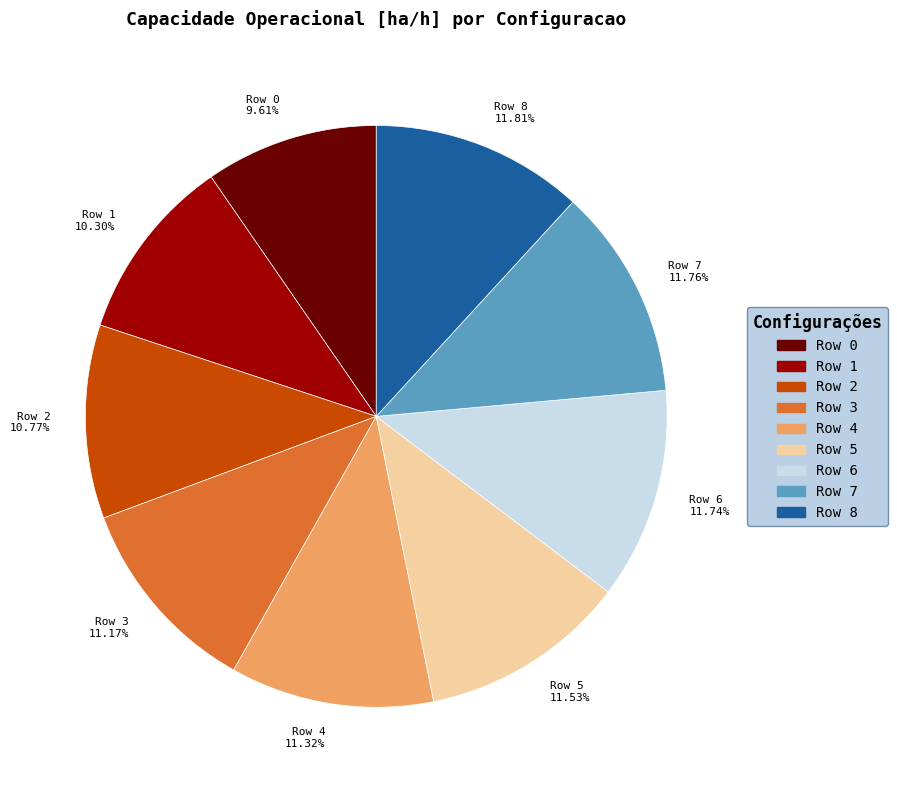

To the nearest percent, what is the difference between the largest and smallest slice percentages?

2%